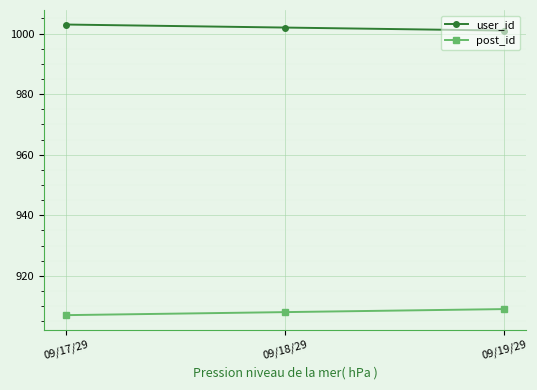

Reading left to right, list all the values displayed in this chart.

user_id: 09/17/29=1003	09/18/29=1002	09/19/29=1001
post_id: 09/17/29=907	09/18/29=908	09/19/29=909